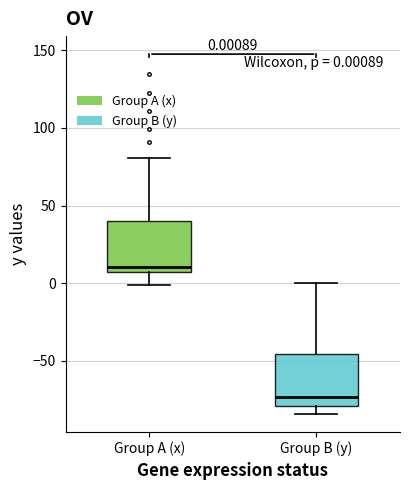

Which box's median line is the lowest?

Group B (y)